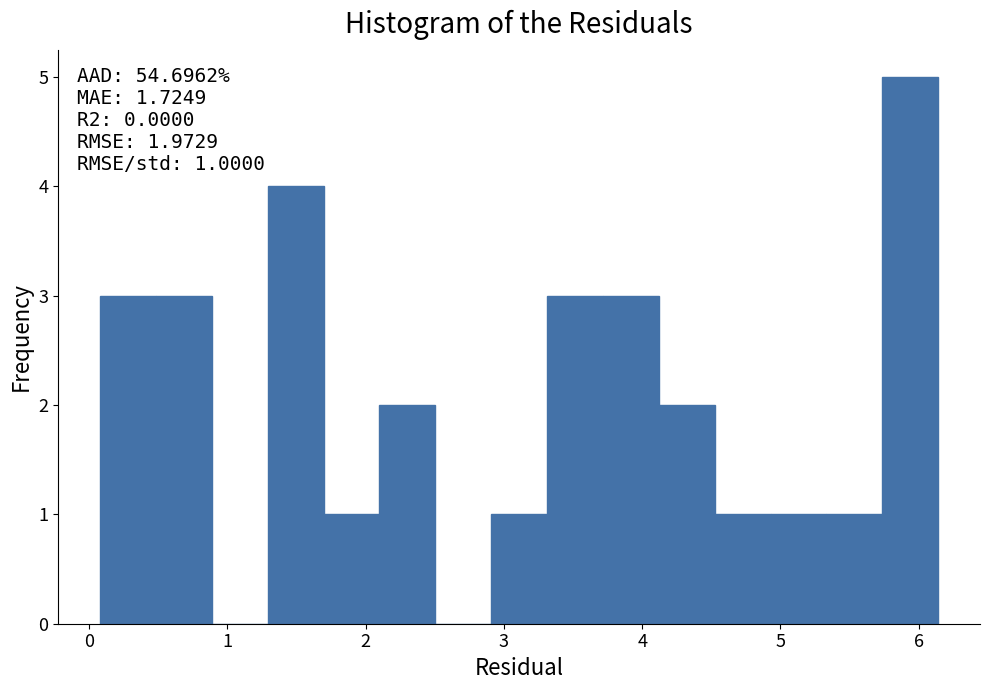

Over which range of the x-axis is the bar tallest?

5.7 to 6.1